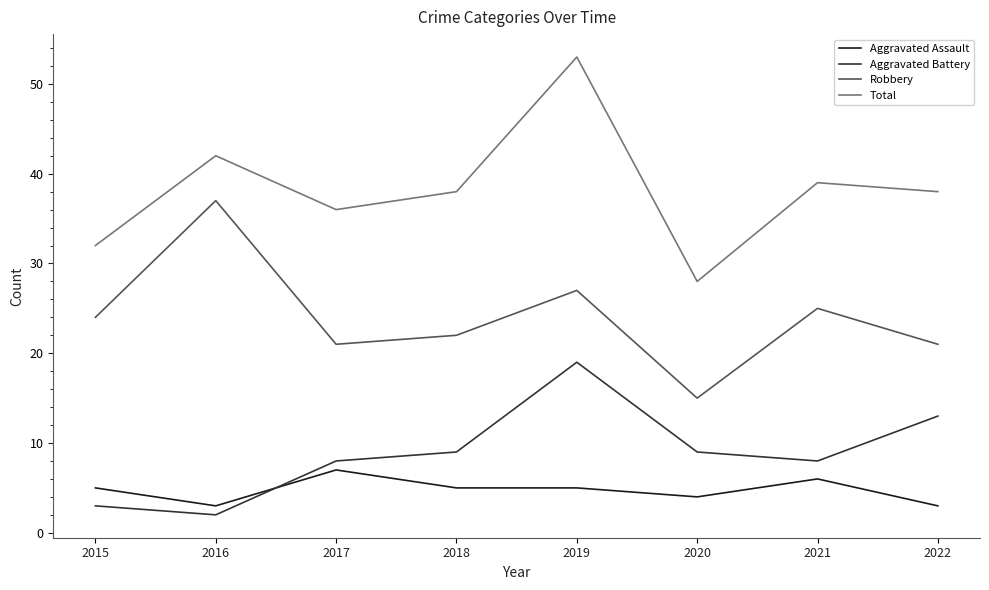

The Aggravated Battery series shows 19 at 2019. True or false?

True